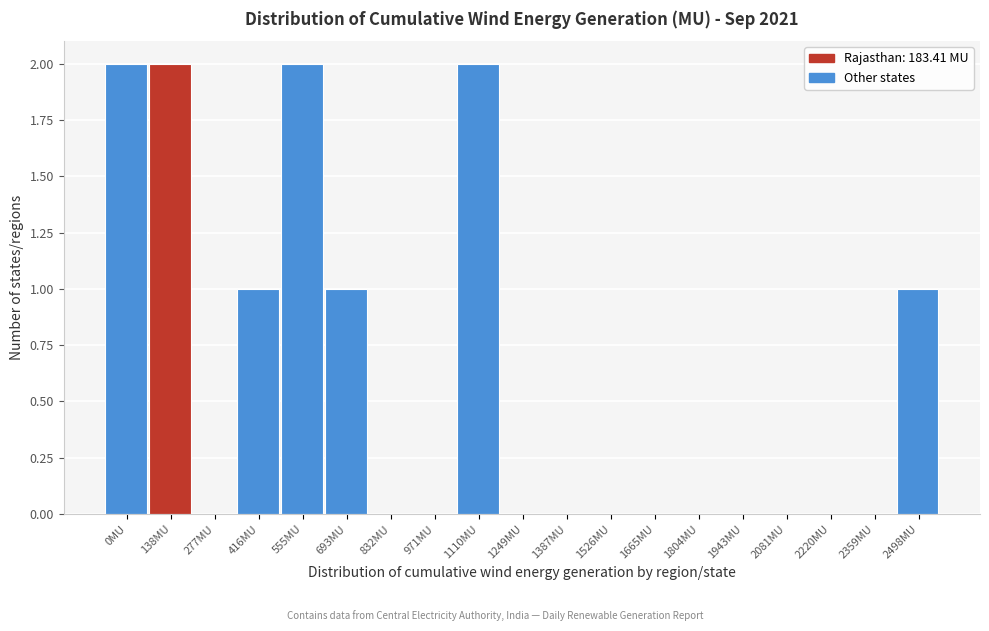

Reading right to left, transcribe all the data shown in this chart.

2498MU=1	2359MU=0	2220MU=0	2081MU=0	1943MU=0	1804MU=0	1665MU=0	1526MU=0	1387MU=0	1249MU=0	1110MU=2	971MU=0	832MU=0	693MU=1	555MU=2	416MU=1	277MU=0	138MU=2	0MU=2